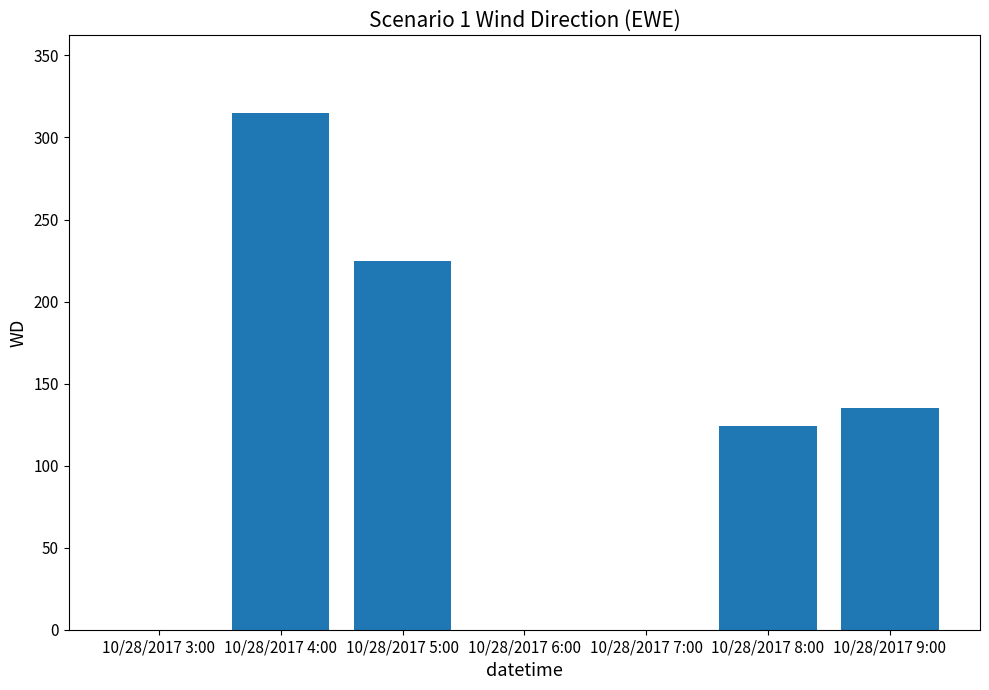

At which label is the value closest to 157?

10/28/2017 9:00